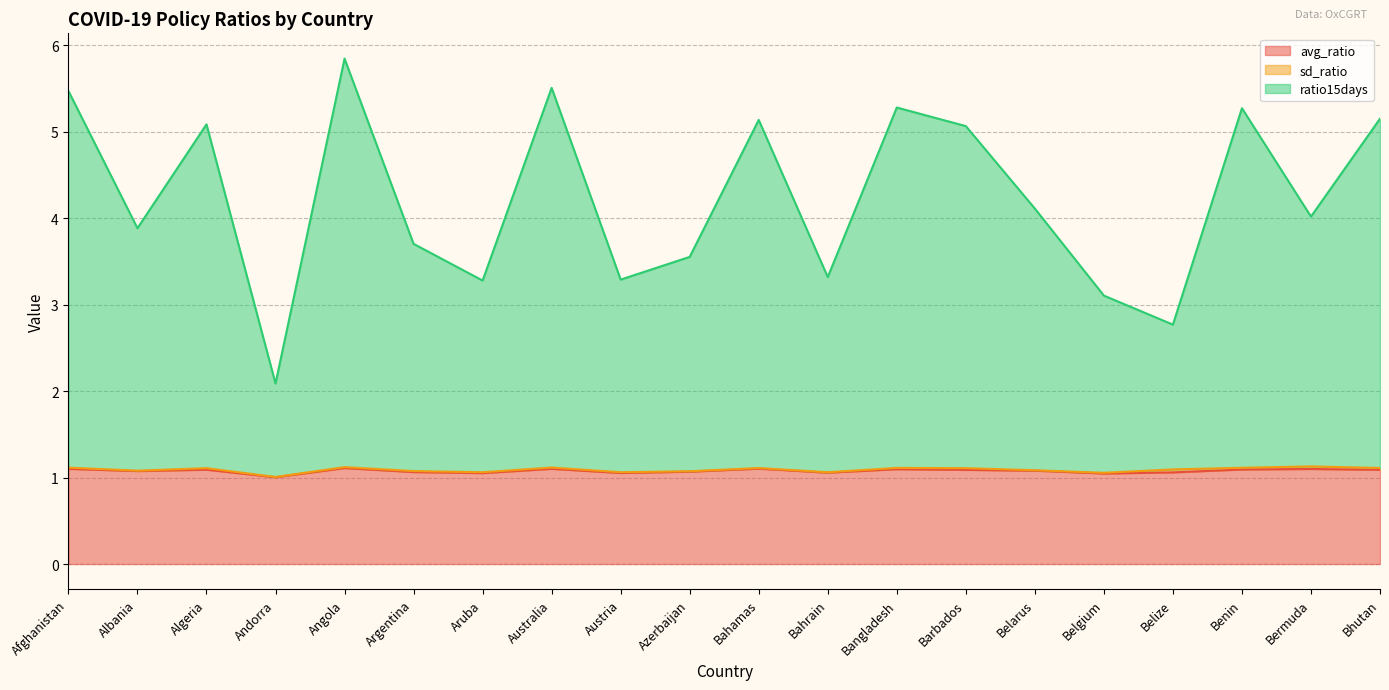

True or false: ratio15days and avg_ratio cross at least once.

False